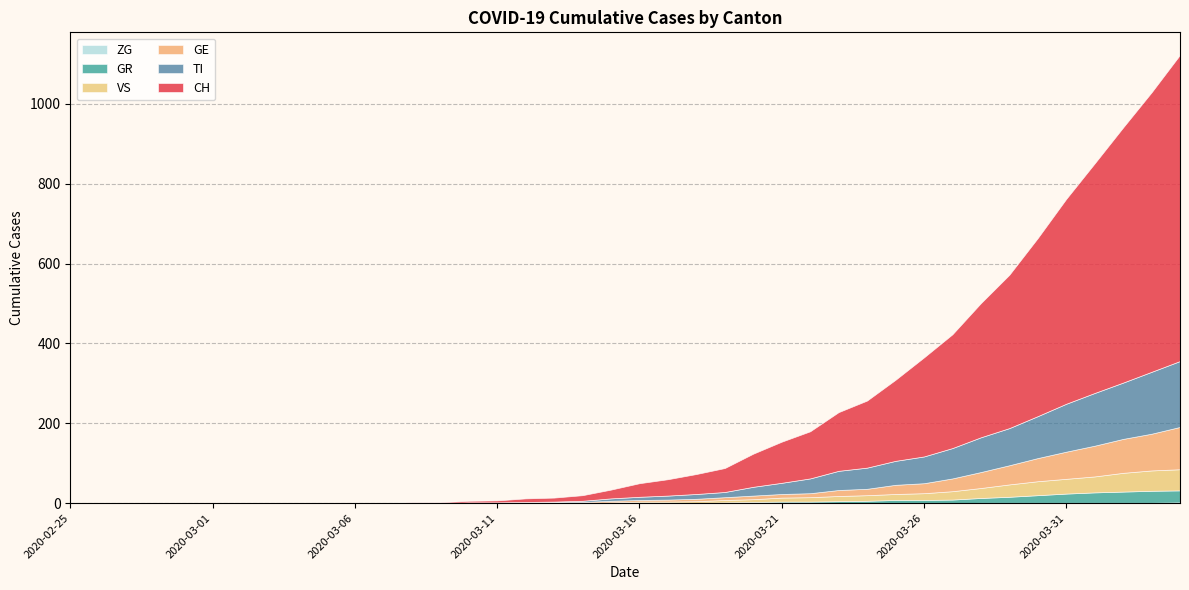

Is the value of CH at 2020-03-26 greater than the value of VS at 2020-03-23?

Yes